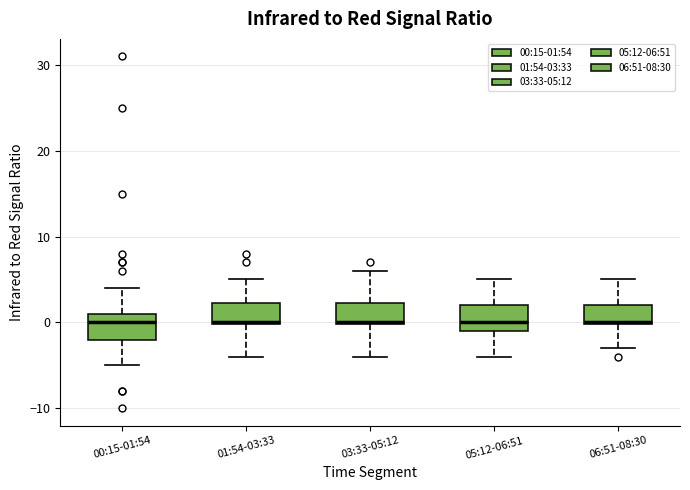

Reading left to right, transcribe this box plot: for each box, give where its median line is, the range the box spans, and where its two whiskers end, as read against the y-axis. The values are not printed on the chart, so give them approximately, as read against the axis.

00:15-01:54: median 0, box -2 to 1, whiskers -5 to 4
01:54-03:33: median 0, box 0 to 2, whiskers -4 to 5
03:33-05:12: median 0, box 0 to 2, whiskers -4 to 6
05:12-06:51: median 0, box -1 to 2, whiskers -4 to 5
06:51-08:30: median 0, box 0 to 2, whiskers -3 to 5